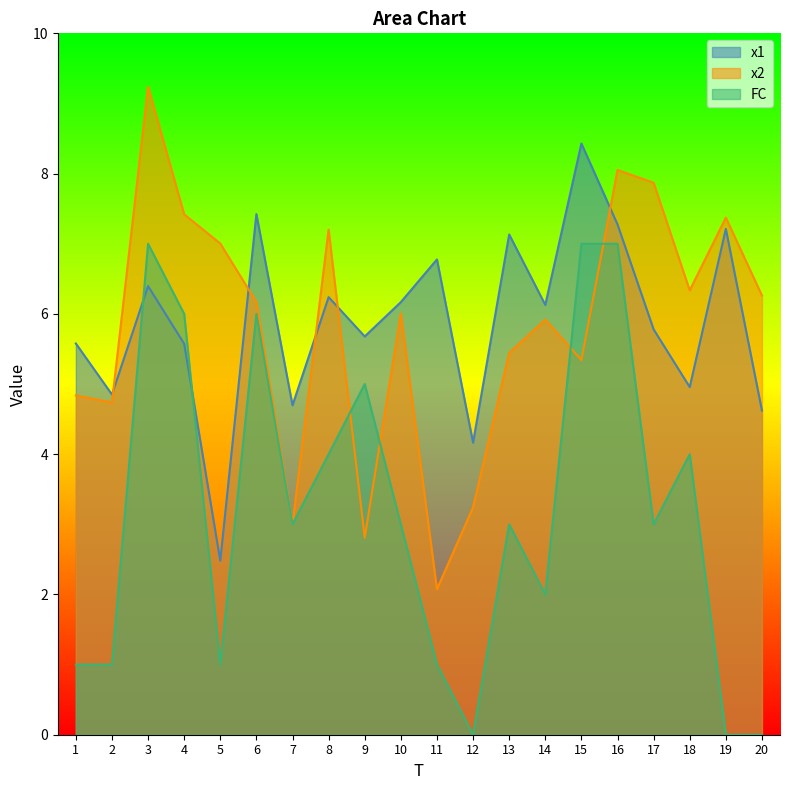

What is the value of the x1 point at the 9th from the left?

5.7